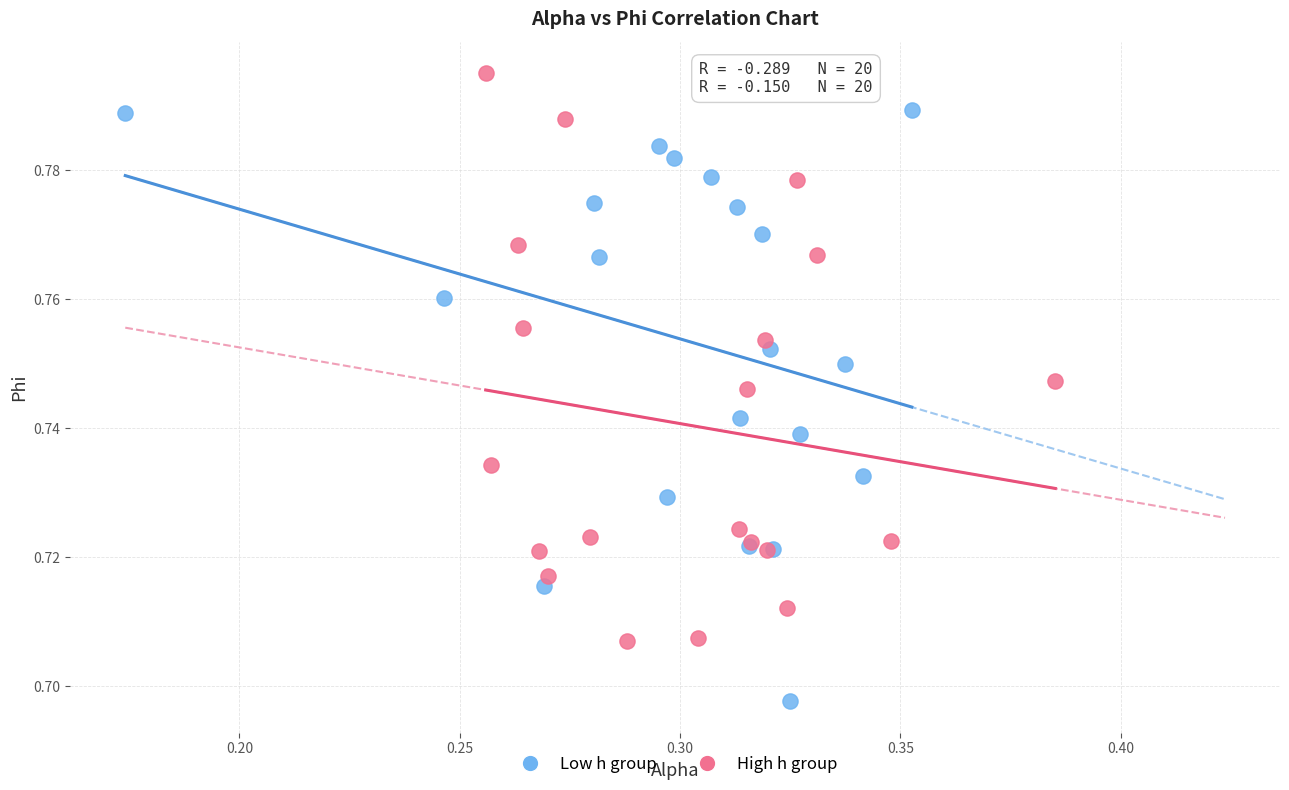

What are all the series names shown in the legend?

Low h group, High h group